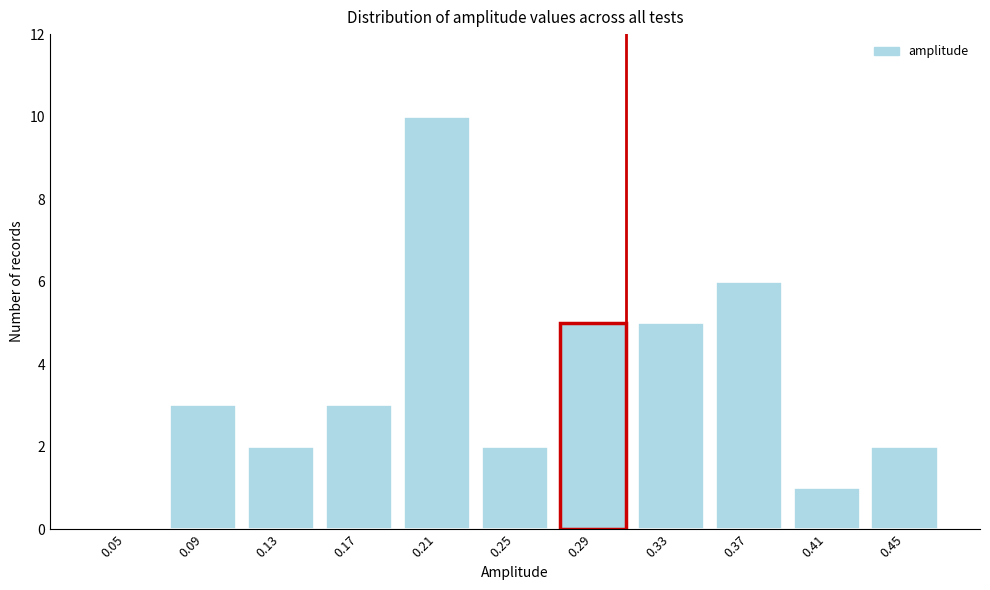

Reading right to left, what are all the values shown in this chart?

0.45=2	0.41=1	0.37=6	0.33=5	0.29=5	0.25=2	0.21=10	0.17=3	0.13=2	0.09=3	0.05=0